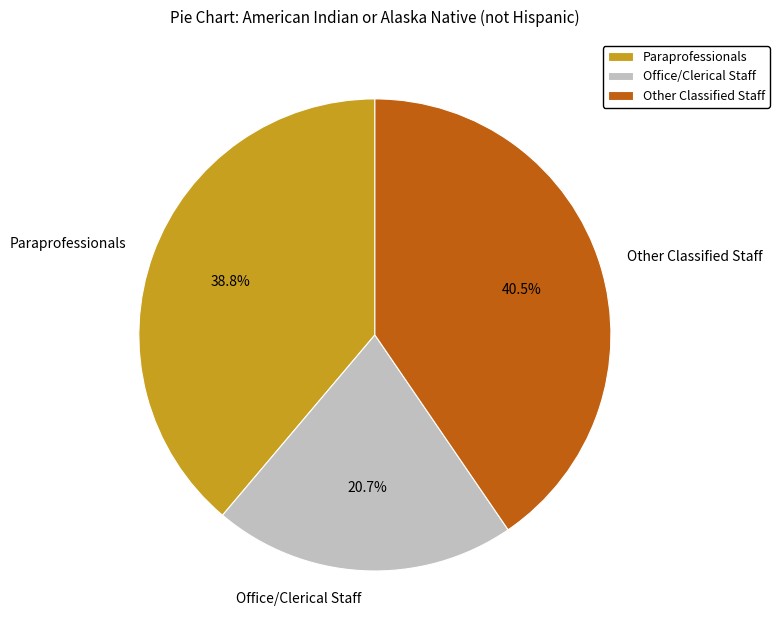

To the nearest percent, what is the average slice percentage?

33%